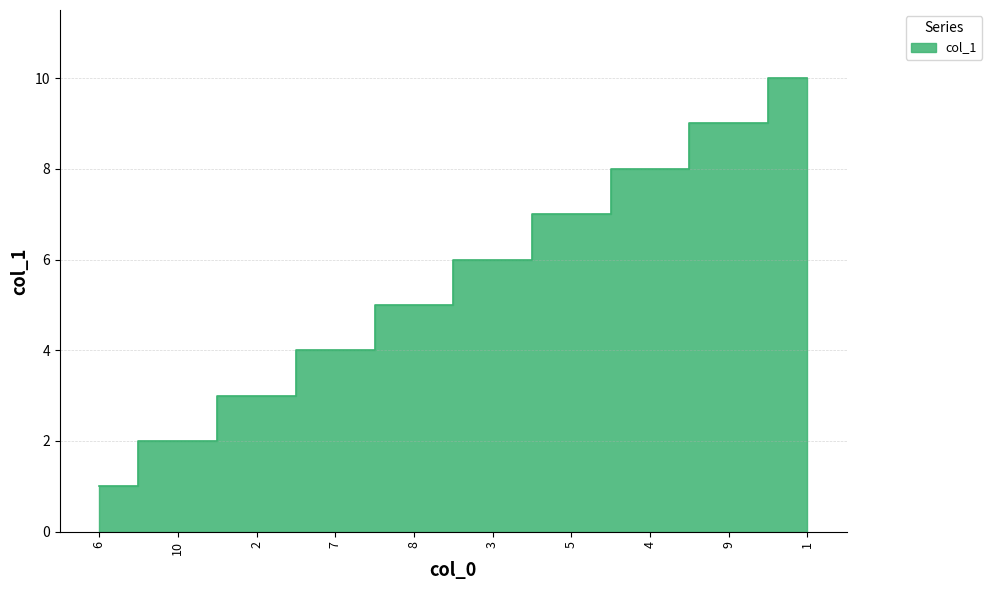

At which label is the value closest to 5?

8